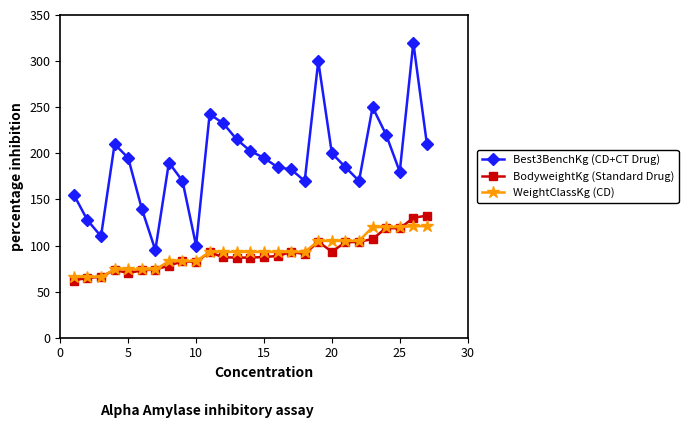

Which series has the largest total across all categories?

Best3BenchKg (CD+CT Drug)